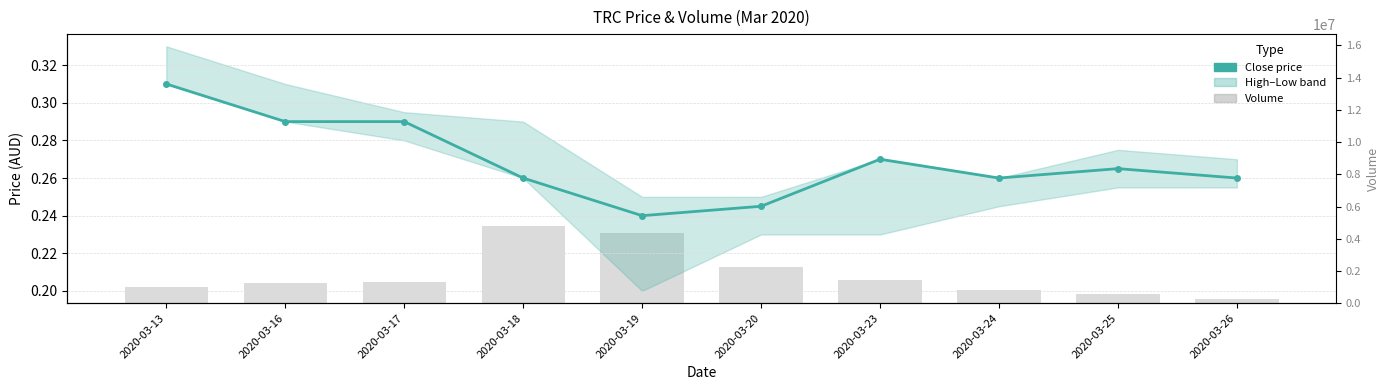

Reading left to right, transcribe all the data shown in this chart.

Close: 0.3	0.3	0.3	0.3	0.2	0.2	0.3	0.3	0.3	0.3
Volume: 990100.0	1234100.0	1287700.0	4772900.0	4367300.0	2254200.0	1438800.0	809200.0	584400.0	232200.0